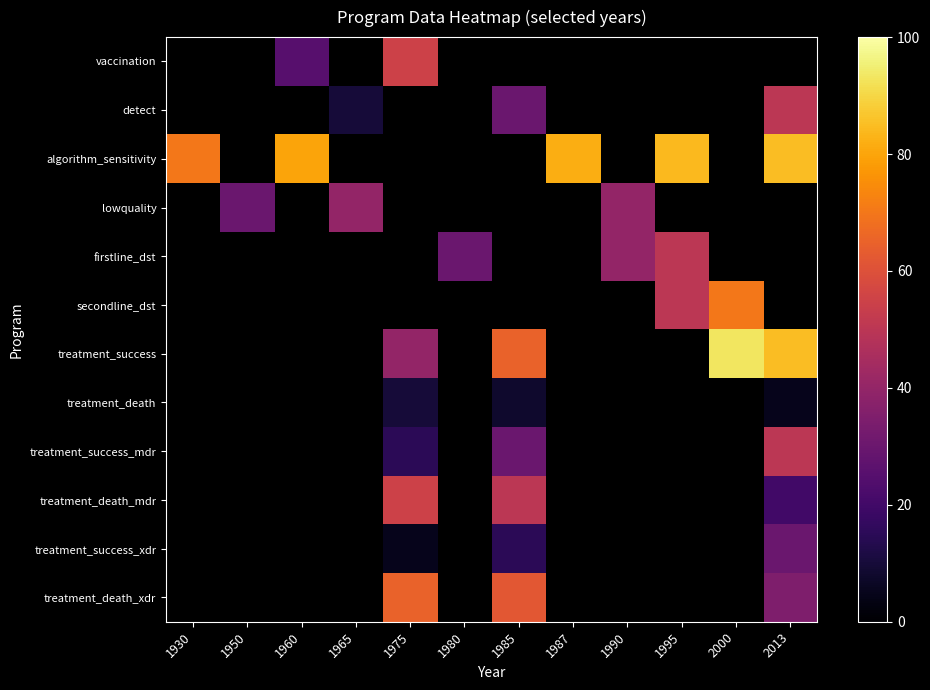

Which category has the lowest value across all series?

1930